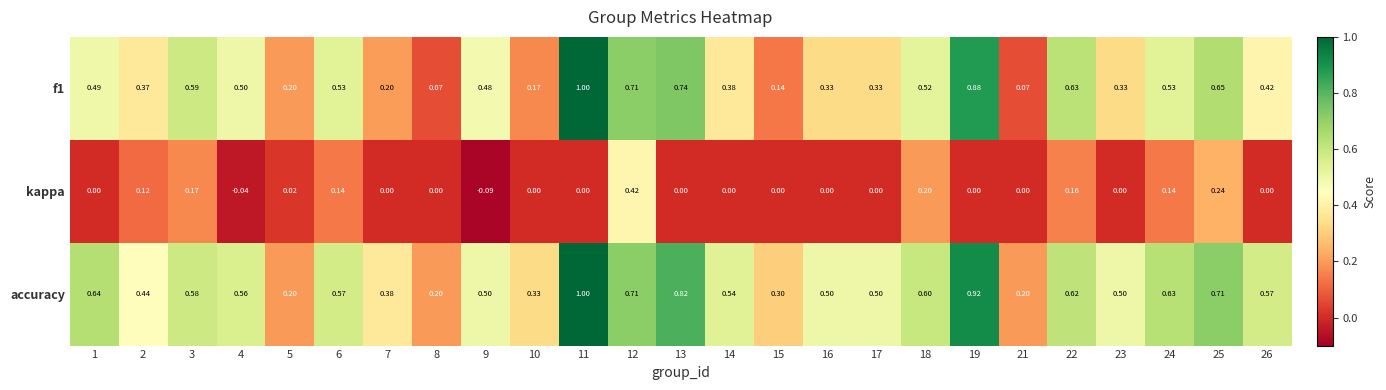

Which series has the largest total across all categories?

accuracy